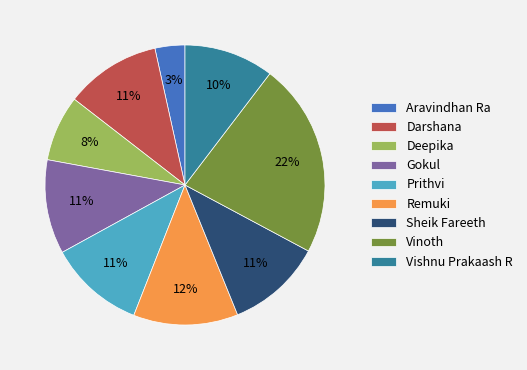

True or false: Vinoth accounts for 8% of the total.

False